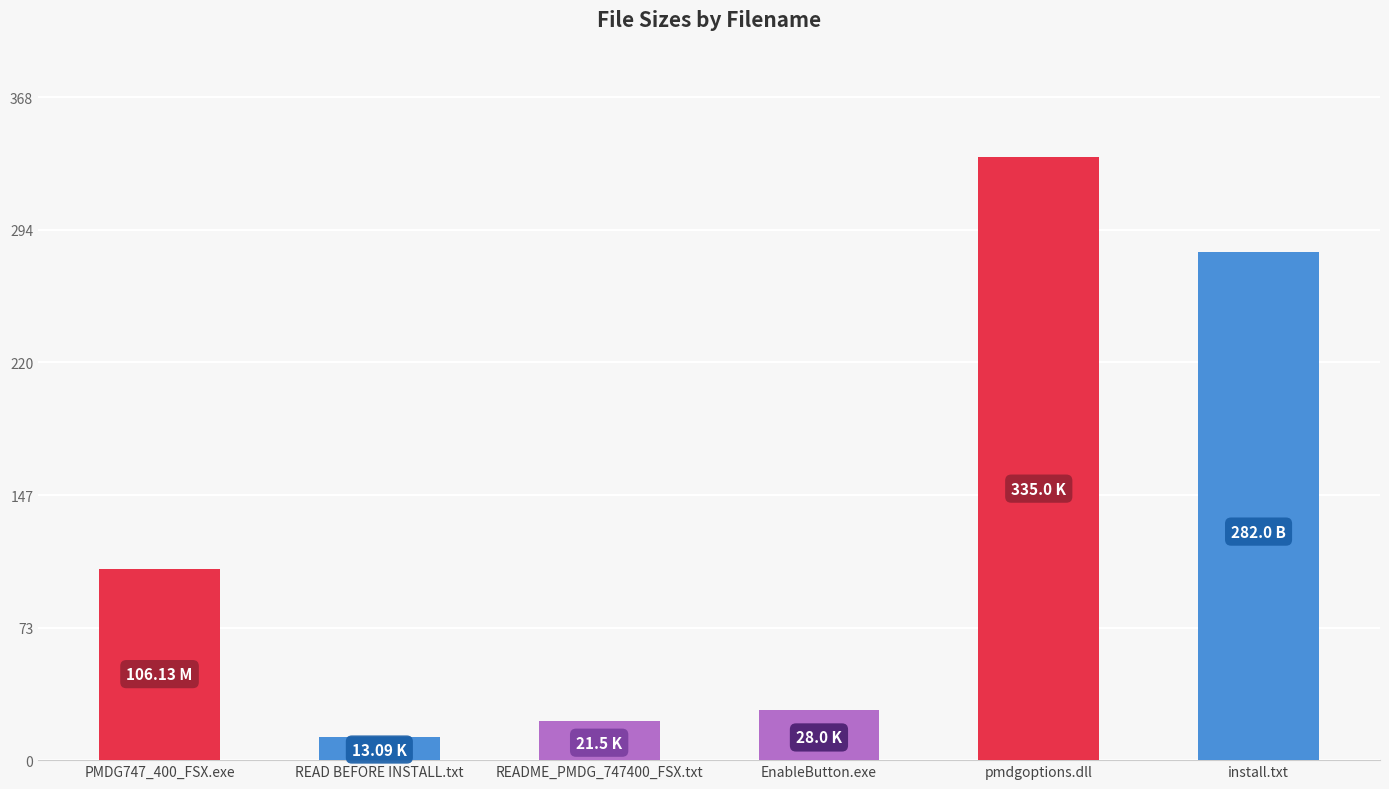

The value at EnableButton.exe is 28.0. True or false?

True